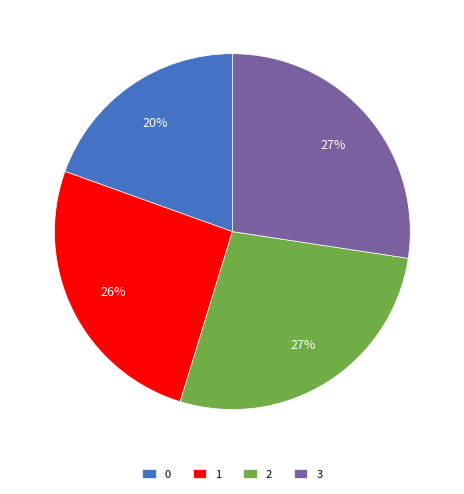

Combined, do 2 and 3 account for over 50%?

Yes